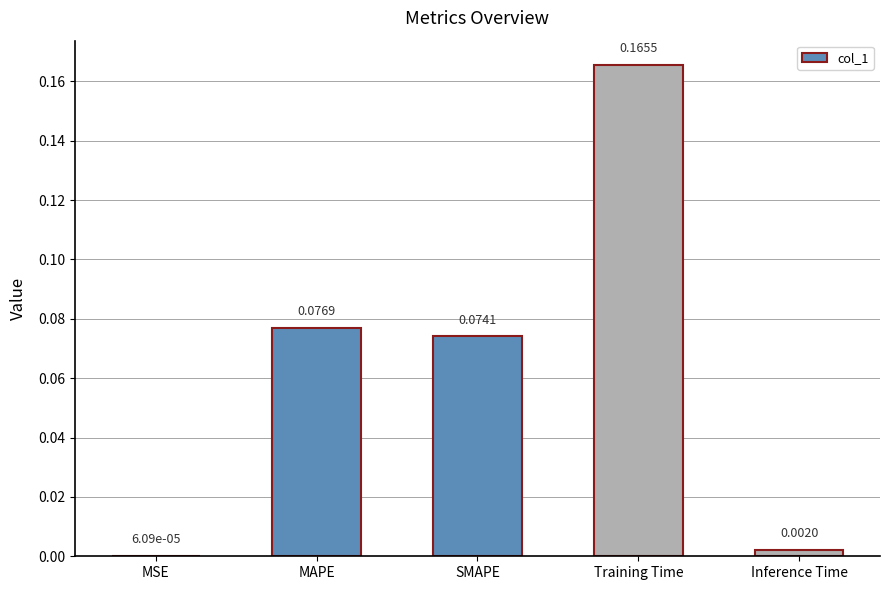

What is the sum of all values?

0.3